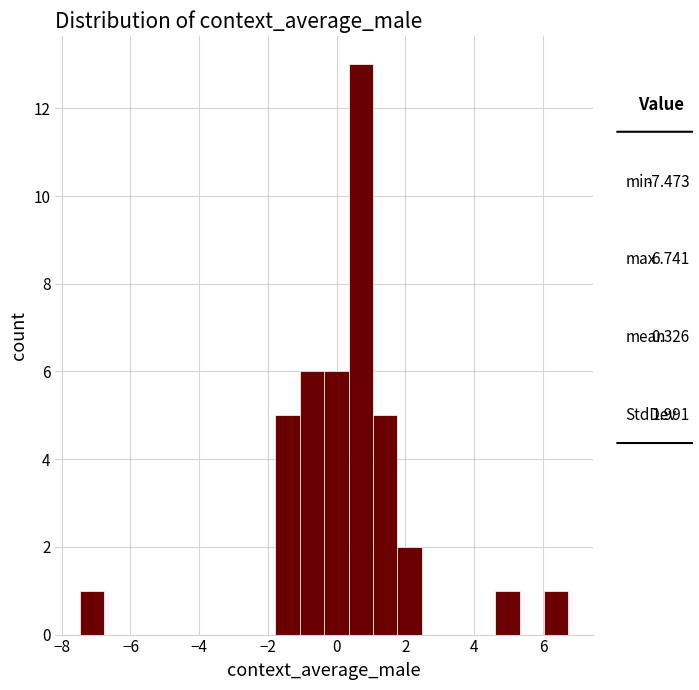

Around what value on the x-axis is the tallest bar? Give the approximate position of its centre, as read against the axis.

0.6